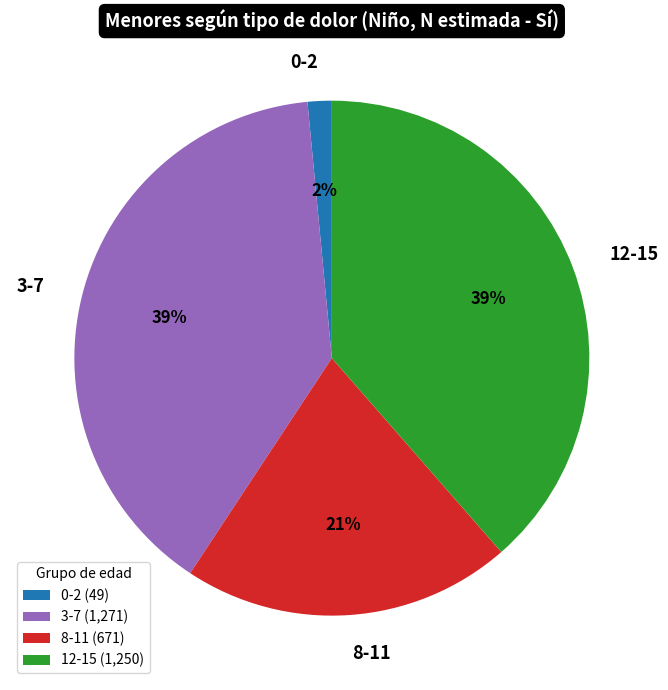

What is the ratio of the value at 3-7 to the value at 12-15?

1.0